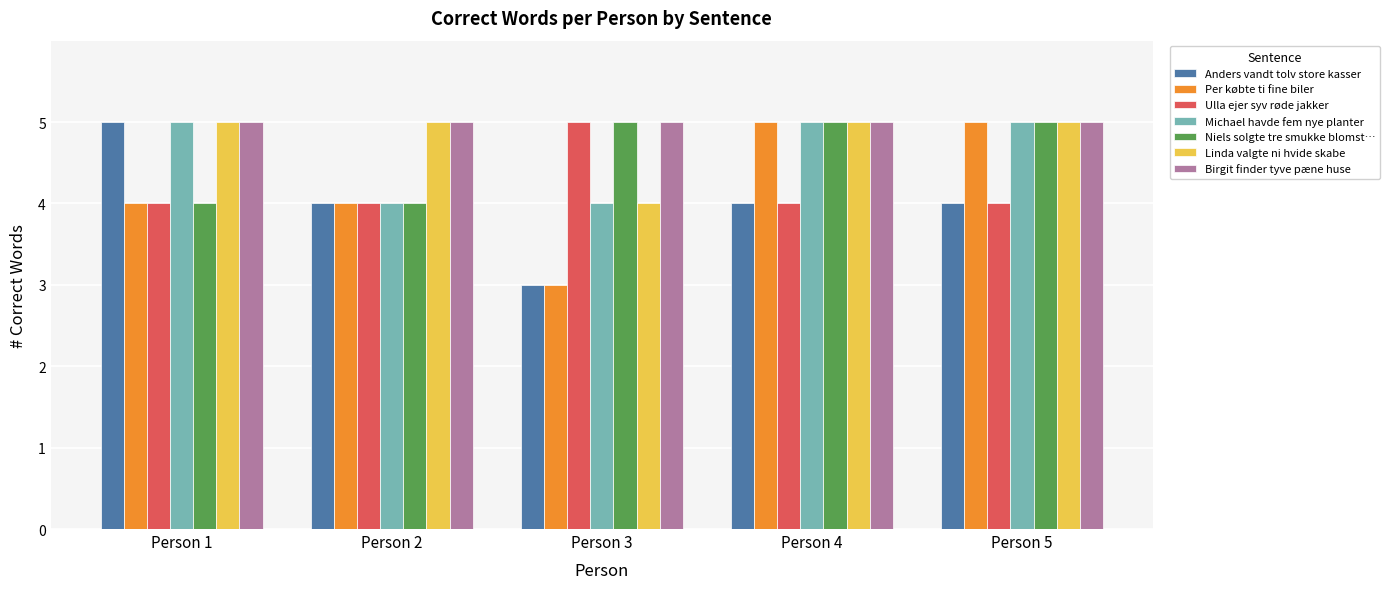

What is the minimum value for Per købte ti fine biler?

3